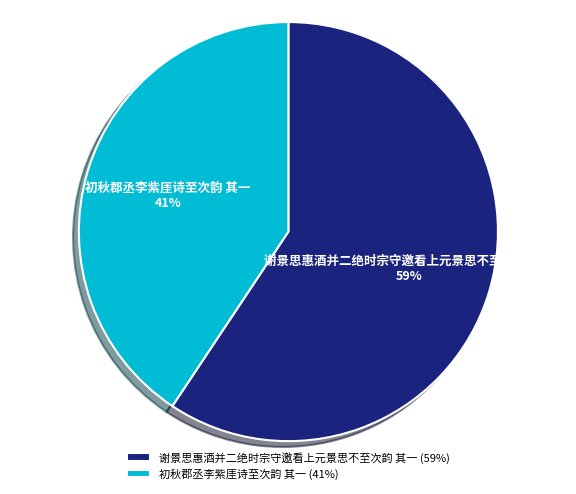

To the nearest percent, what is the average slice percentage?

50%